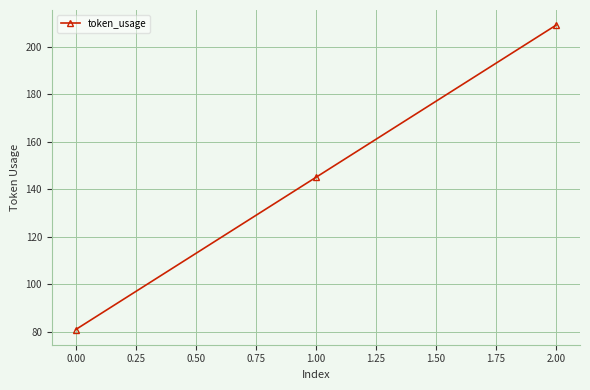

Which category has the highest value across all series?

2.00